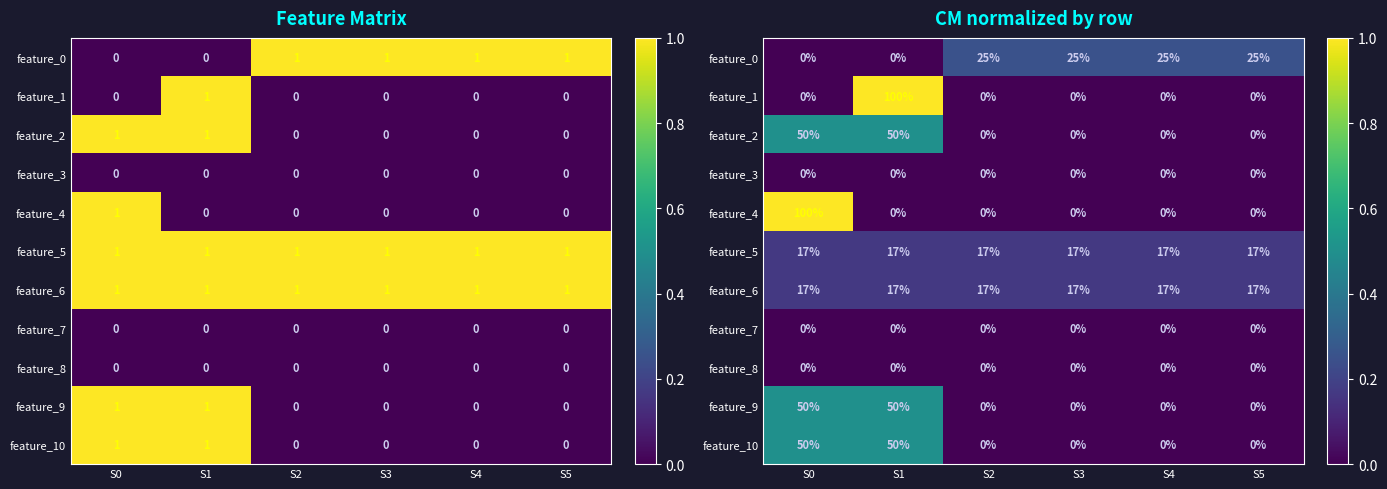

Which has a higher value, S2 or S3?

S2